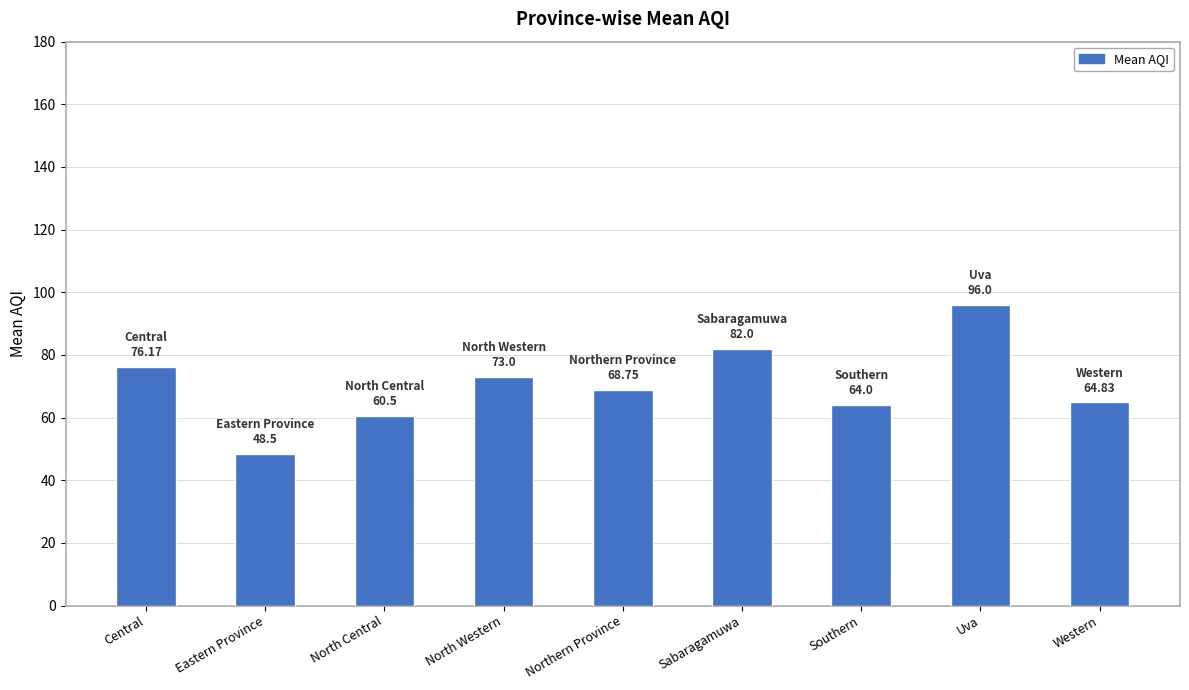

Are the bars grouped side by side (vs. stacked)?

No